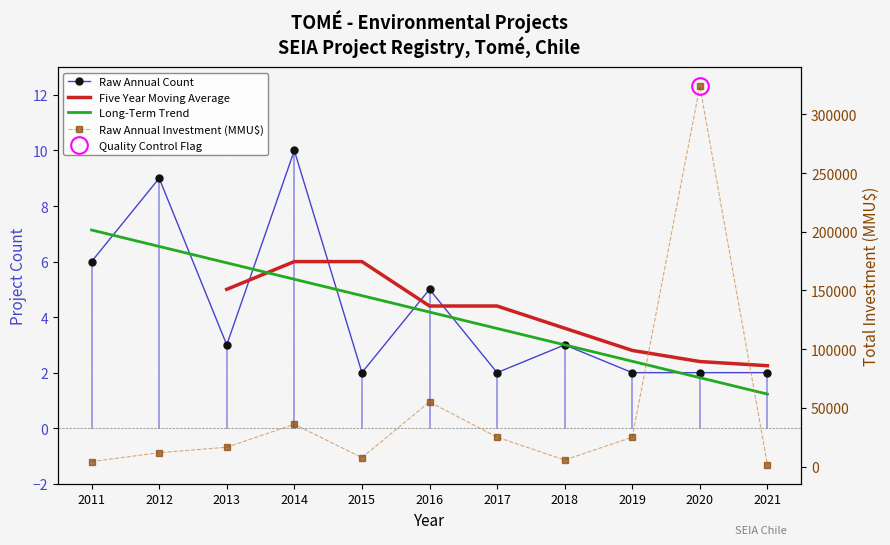

Where is Total Investment (MMU$) nearest to the value 162760?

2016